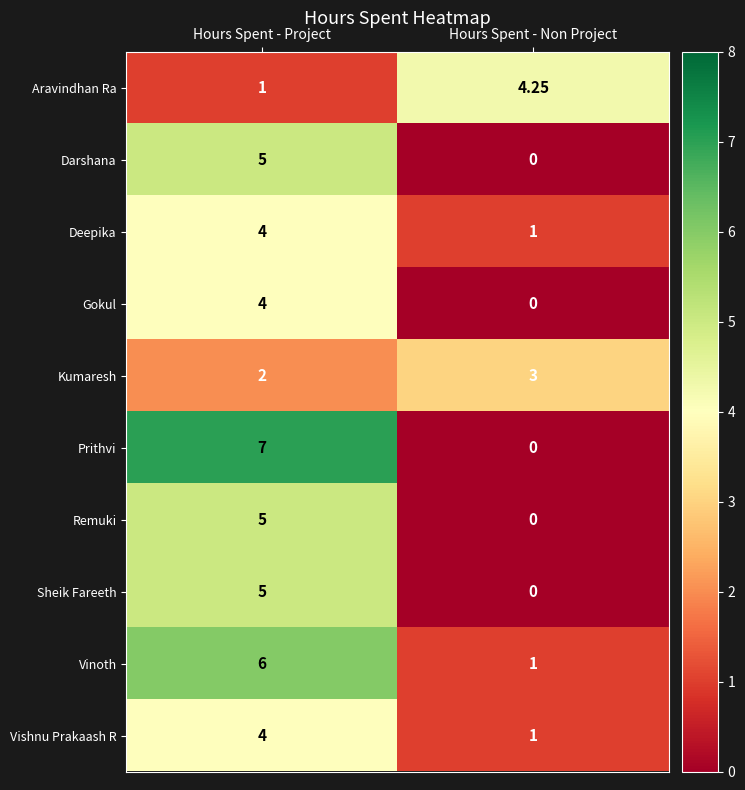

Count the number of data series in this chart.

10